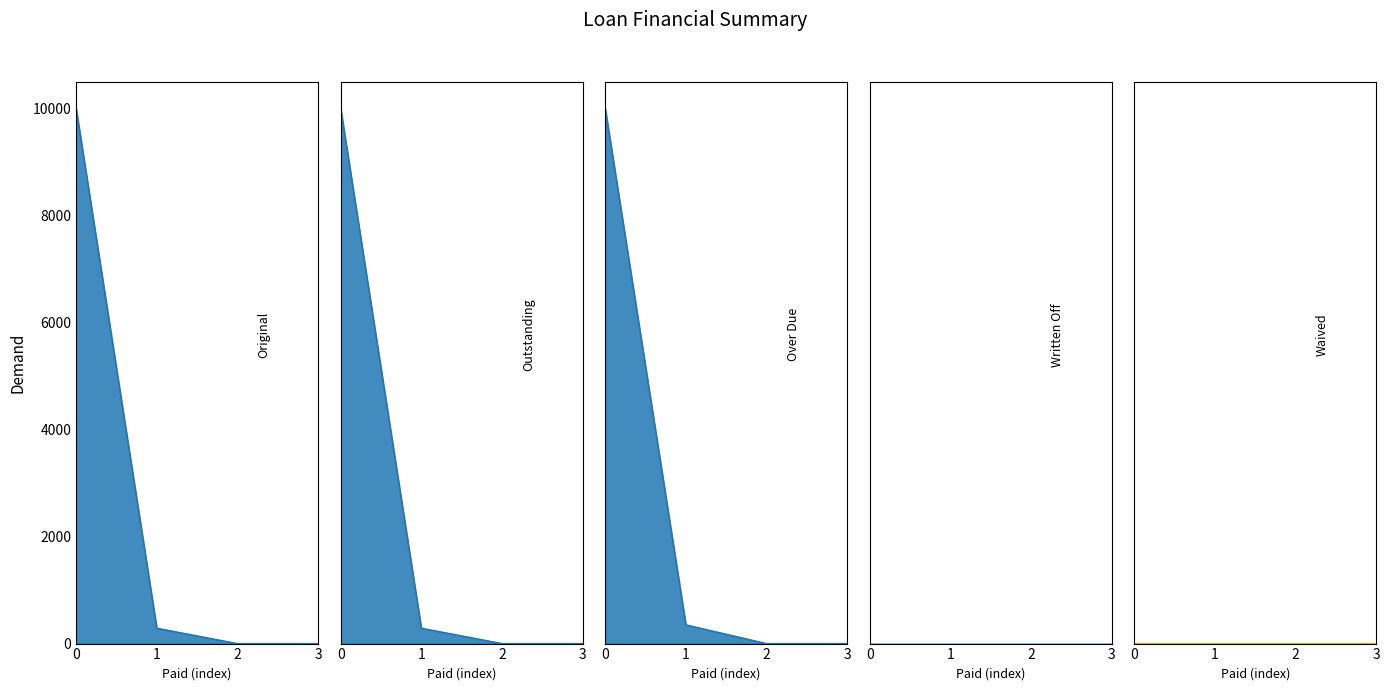

True or false: Over Due and Outstanding cross at least once.

False